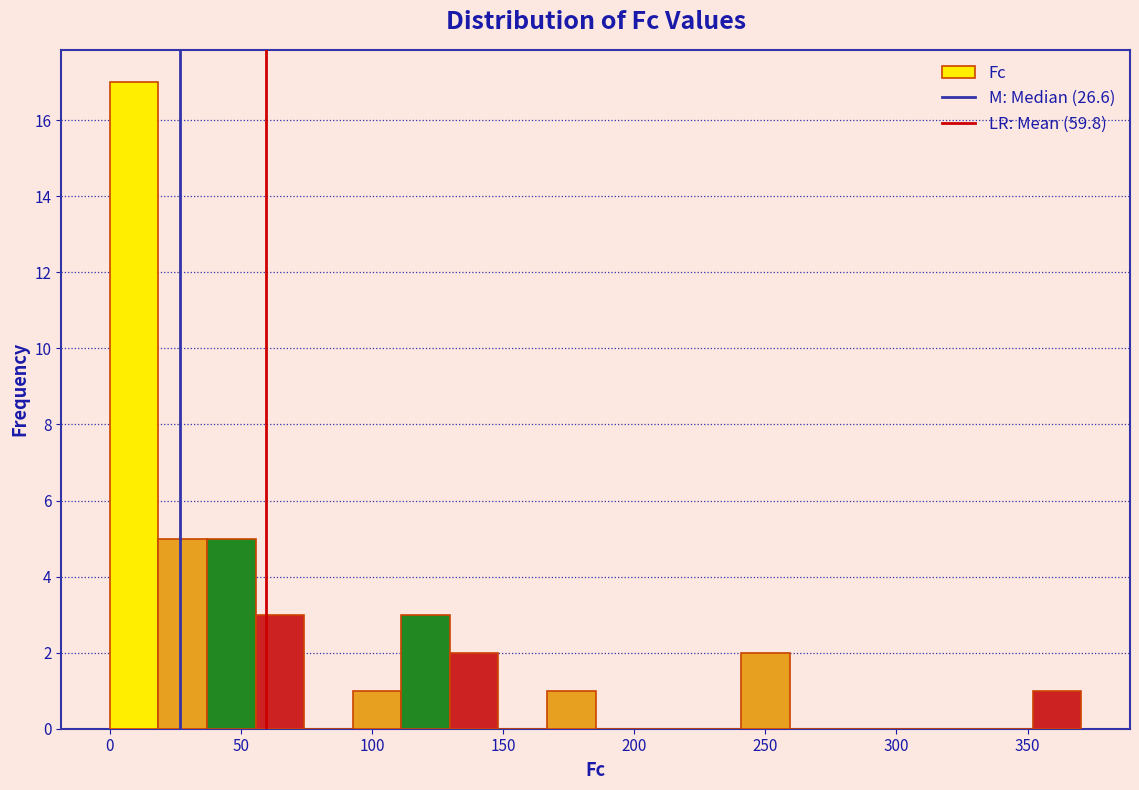

Around what value on the x-axis is the tallest bar? Give the approximate position of its centre, as read against the axis.

10